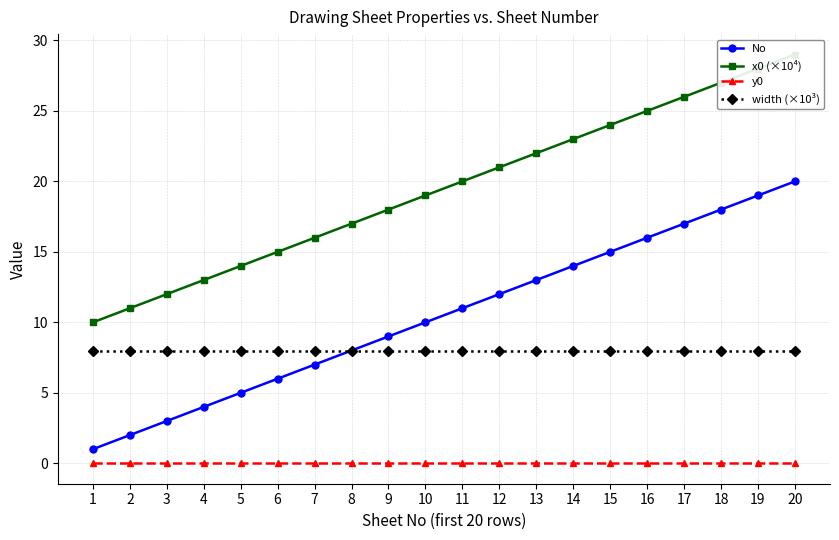

The value of width (×10³) at 11 is 13. True or false?

False